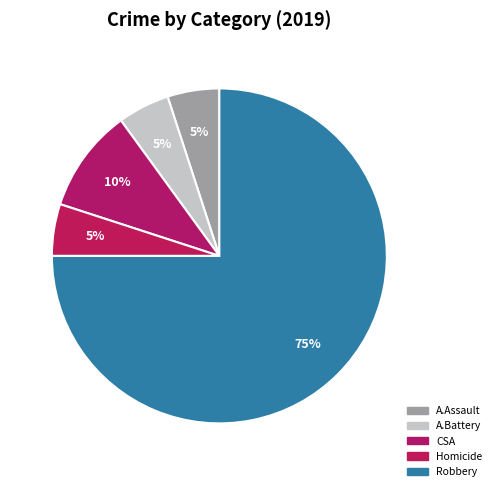

How many segments does this pie chart have?

5